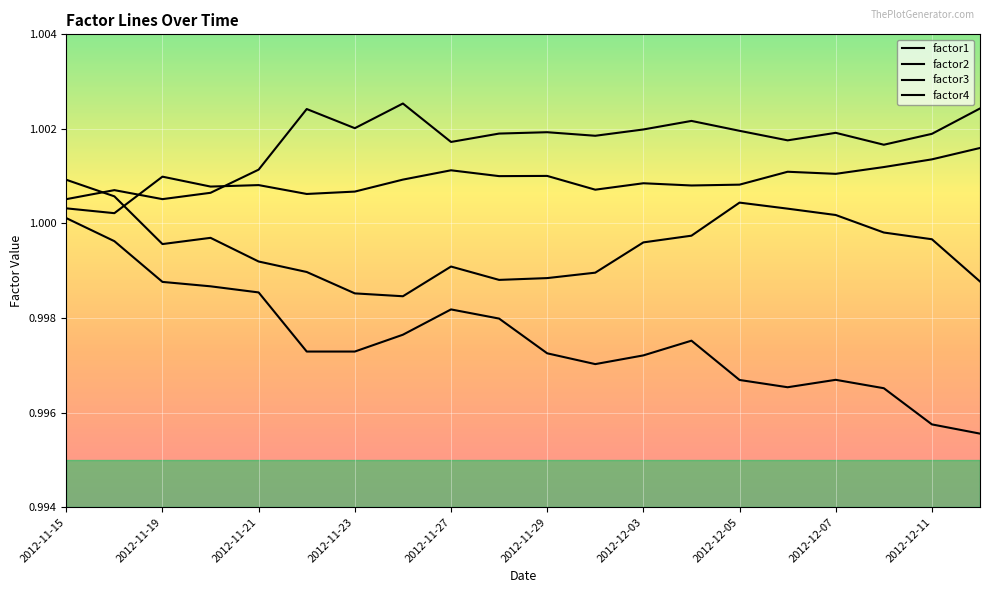

How many lines are shown in the chart?

4